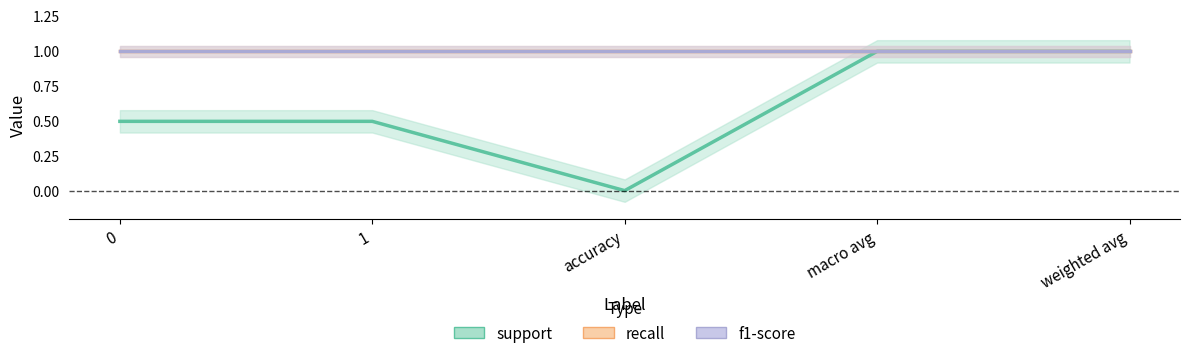

At how many categories does at least one series exceed 0?

5